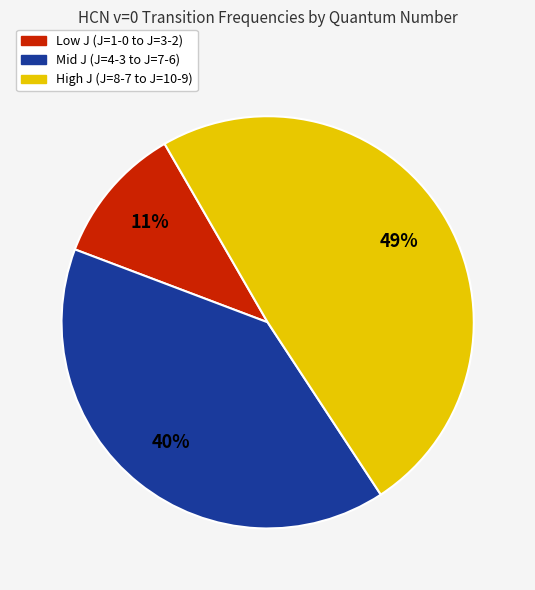

Is there a majority slice in this chart?

No